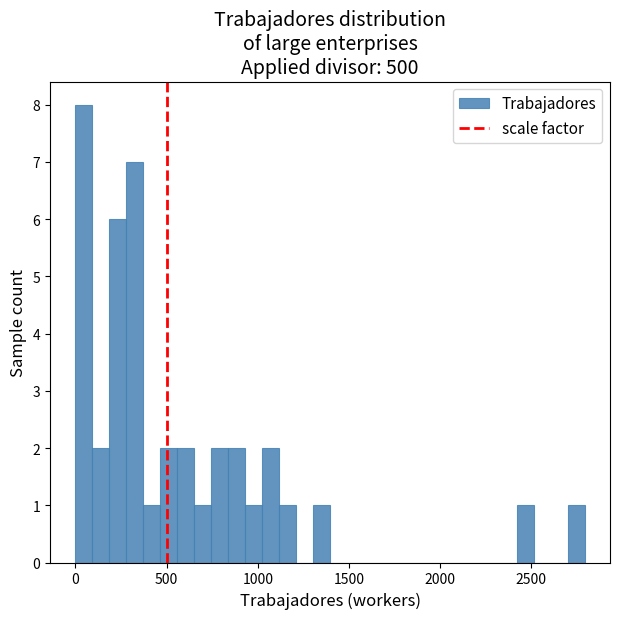

Read against the x-axis, roughly where is the centre of the tallest bar?

50